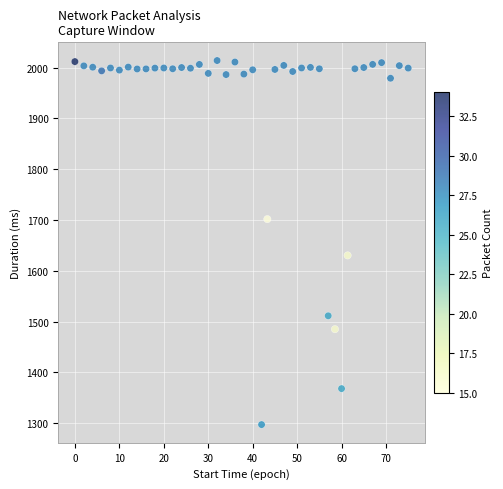

What is the range of X values (max minus min)?

75.0